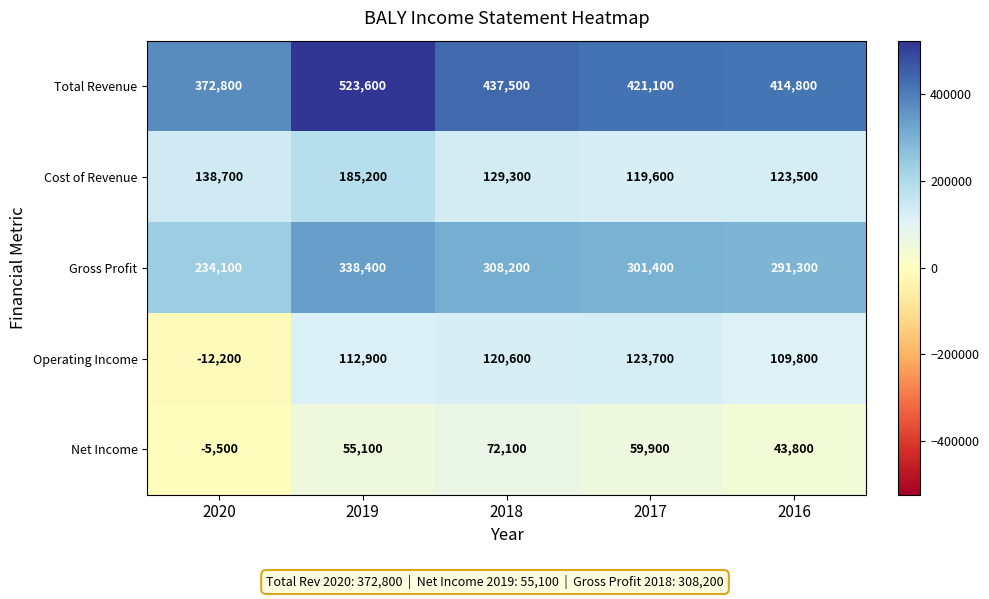

Which series has the largest range (max minus min)?

Total Revenue